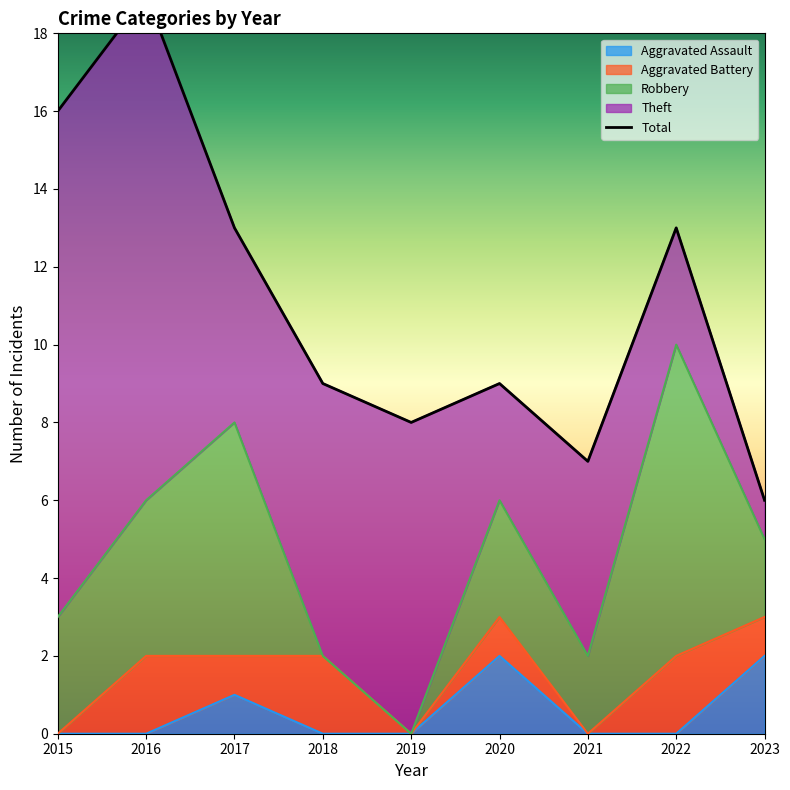

True or false: Aggravated Assault and Robbery intersect in this chart.

False